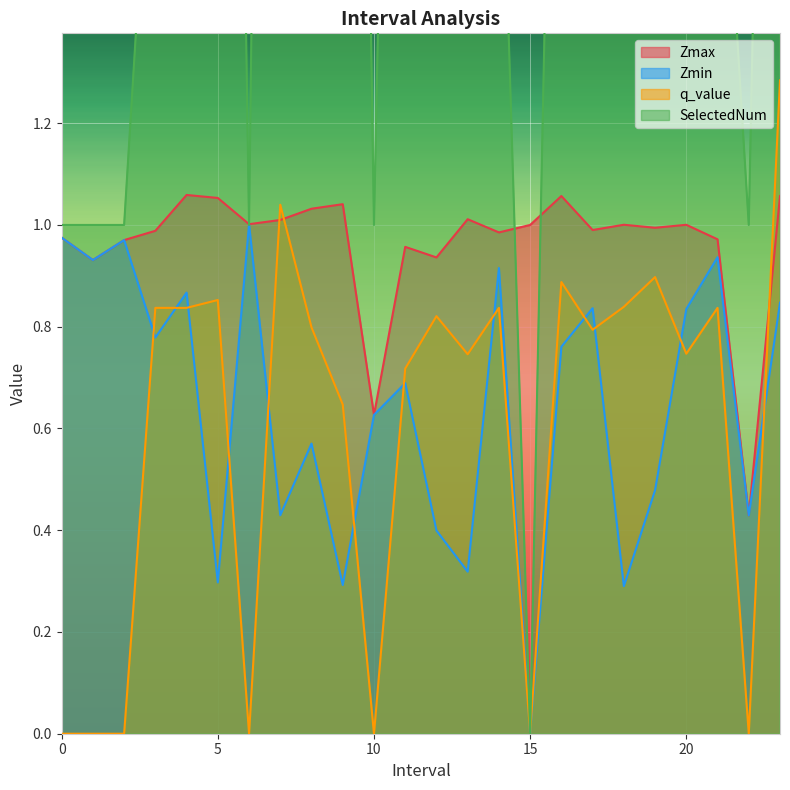

Where is SelectedNum nearest to the value 3?

12.0